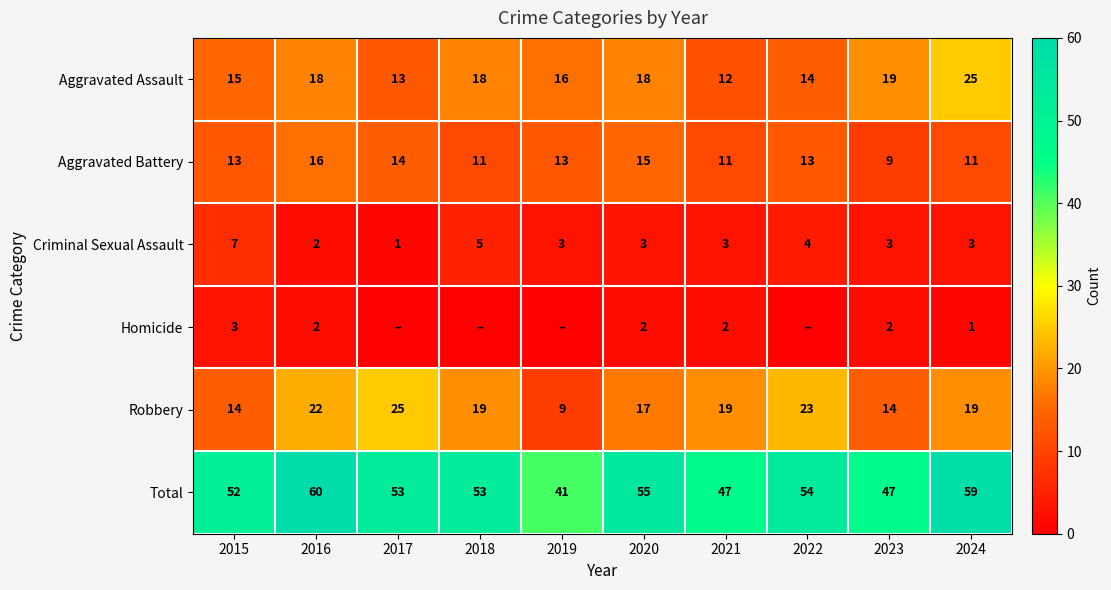

Is the value of Criminal Sexual Assault at 2016 greater than the value of Aggravated Battery at 2015?

No